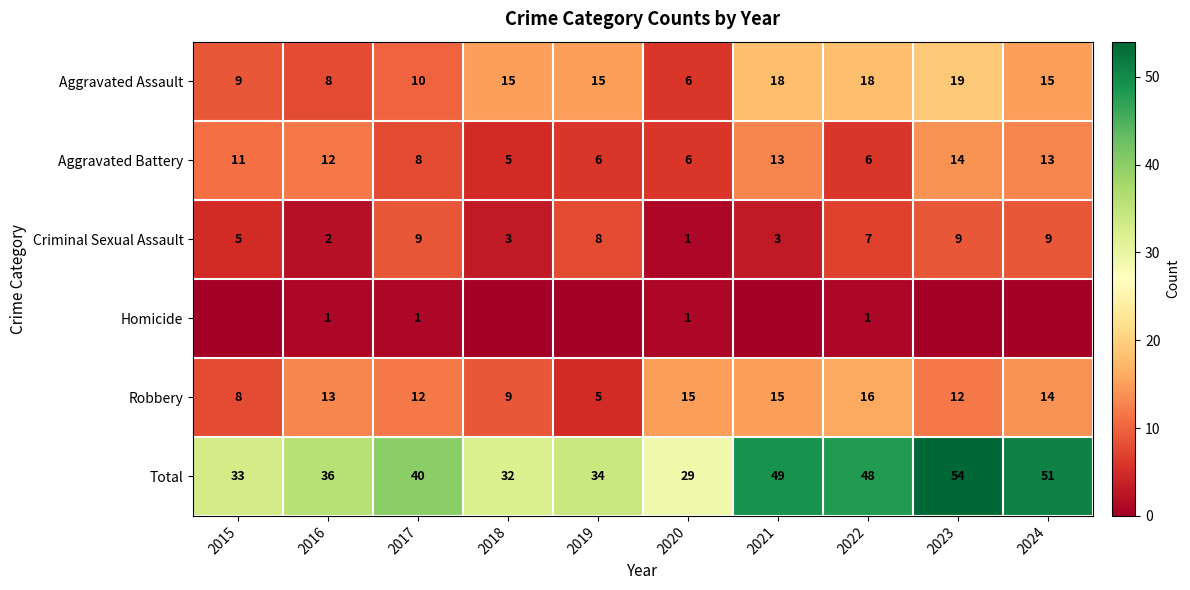

True or false: Total has a value of 29 at 2020.

True